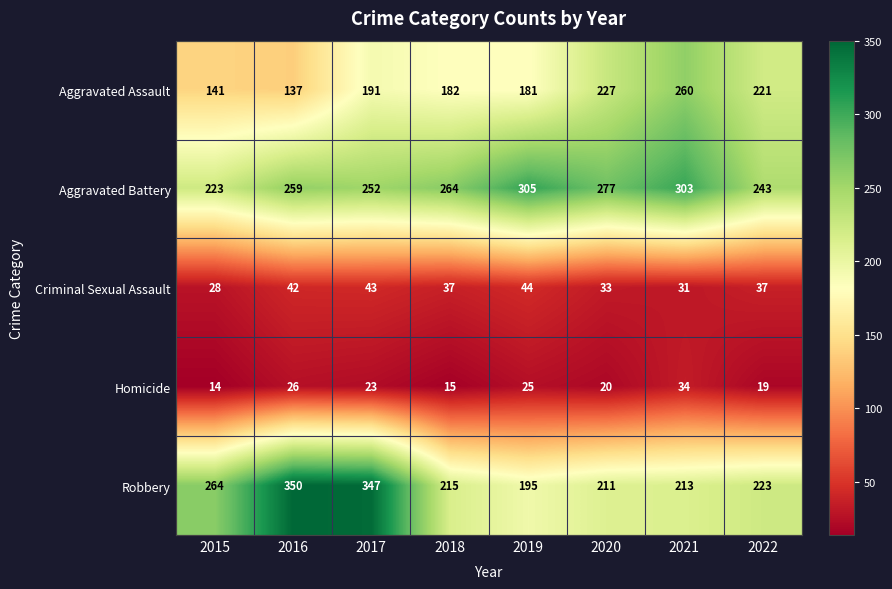

What is the difference between the maximum and minimum values in the Homicide series?

20